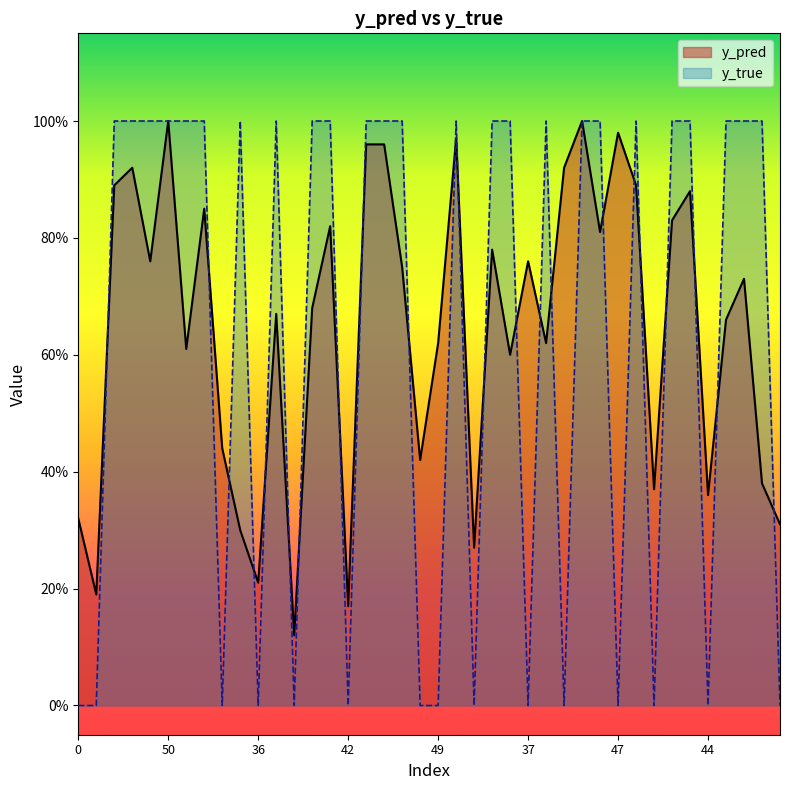

Between 20 and 27, which is larger?

20